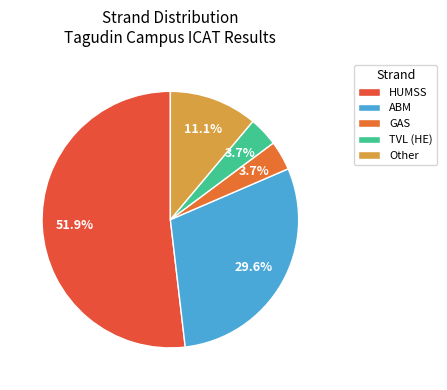

What percentage is NOT represented by Other?

88.9%